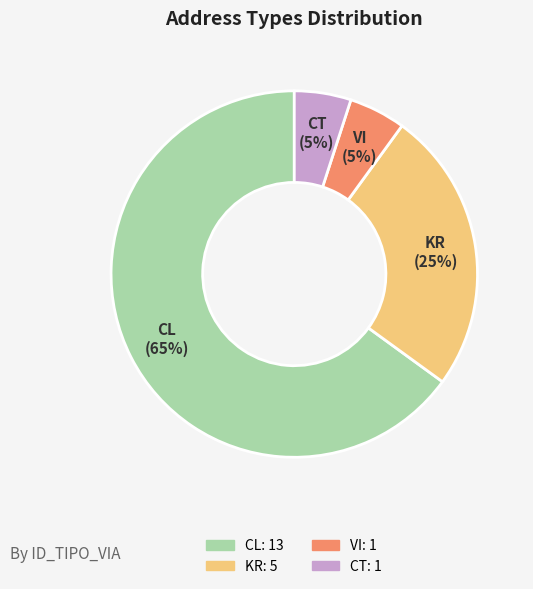

To the nearest percent, what is the combined percentage of VI and KR?

30%